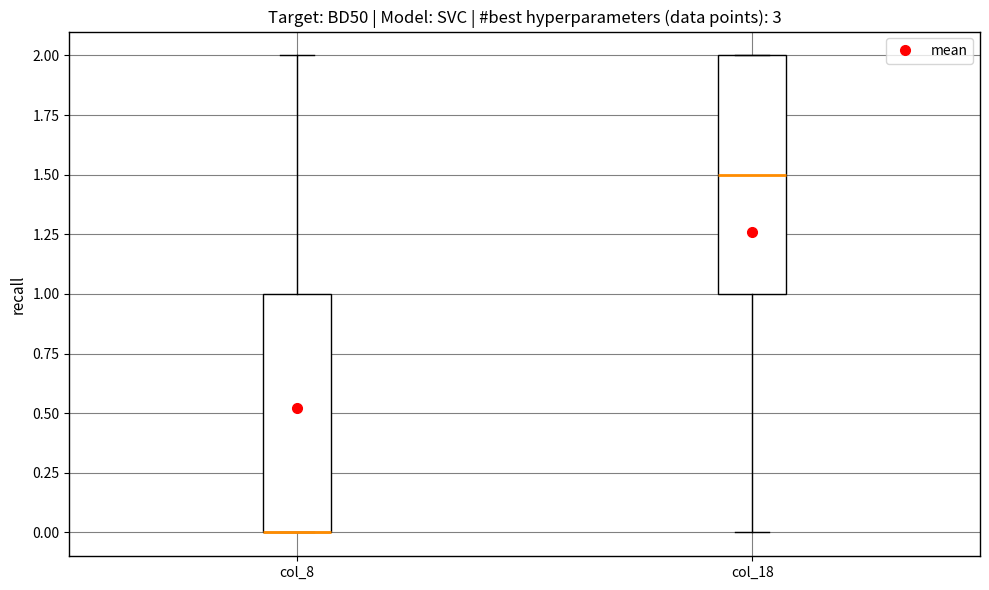

Where is the upper edge of the box for col_8 on the y-axis? The values are not printed on the chart, so give them approximately, as read against the axis.

1.0